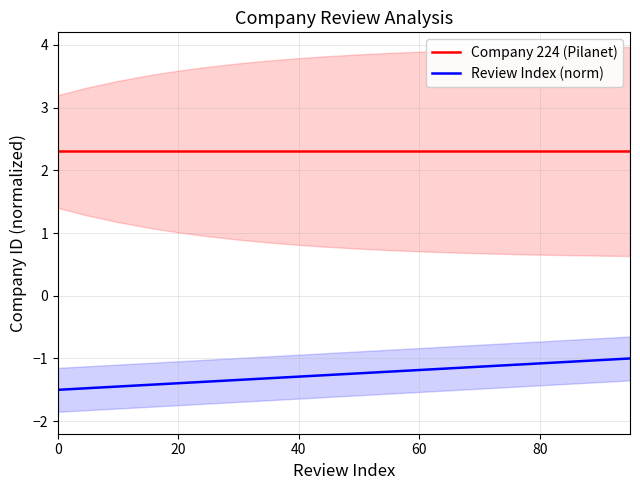

True or false: Review Index (norm) and Company 224 (Pilanet) intersect in this chart.

False